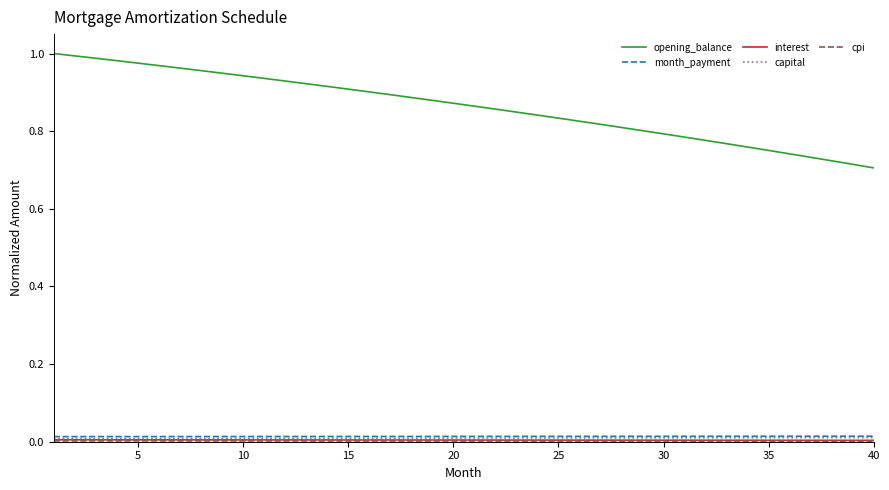

Which series has the largest range (max minus min)?

opening_balance